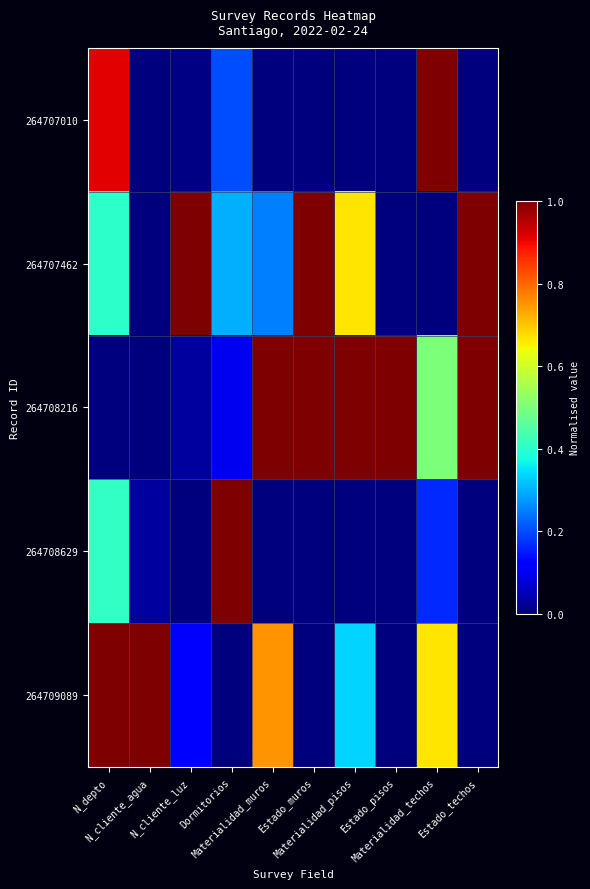

Which series has the widest spread of values?

264707010